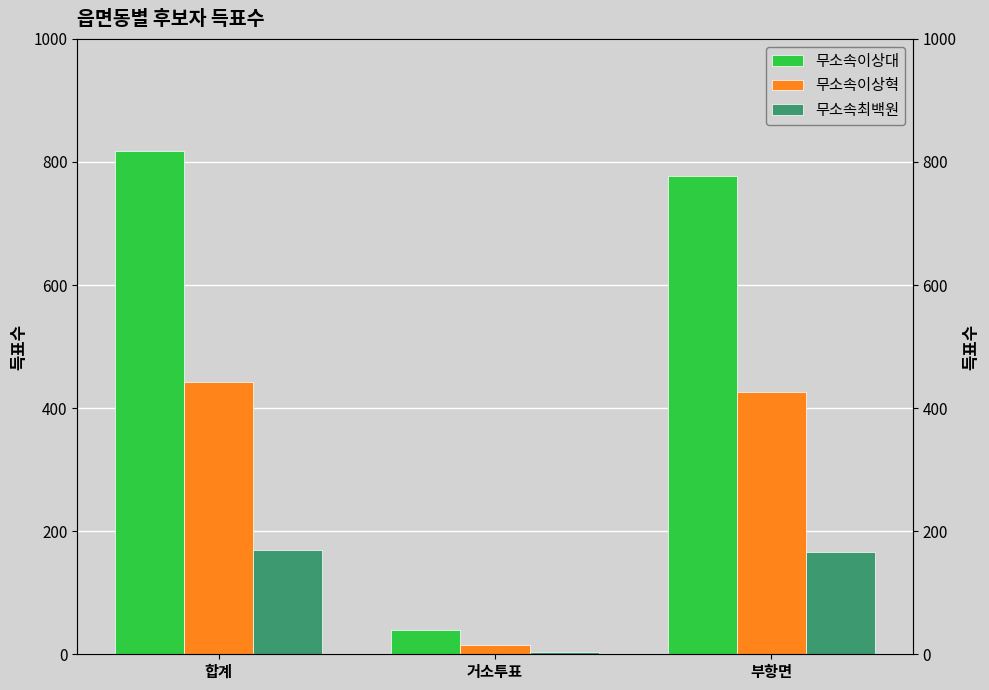

What is the value of the 무소속이상혁 bar at the 2nd from the left?

15